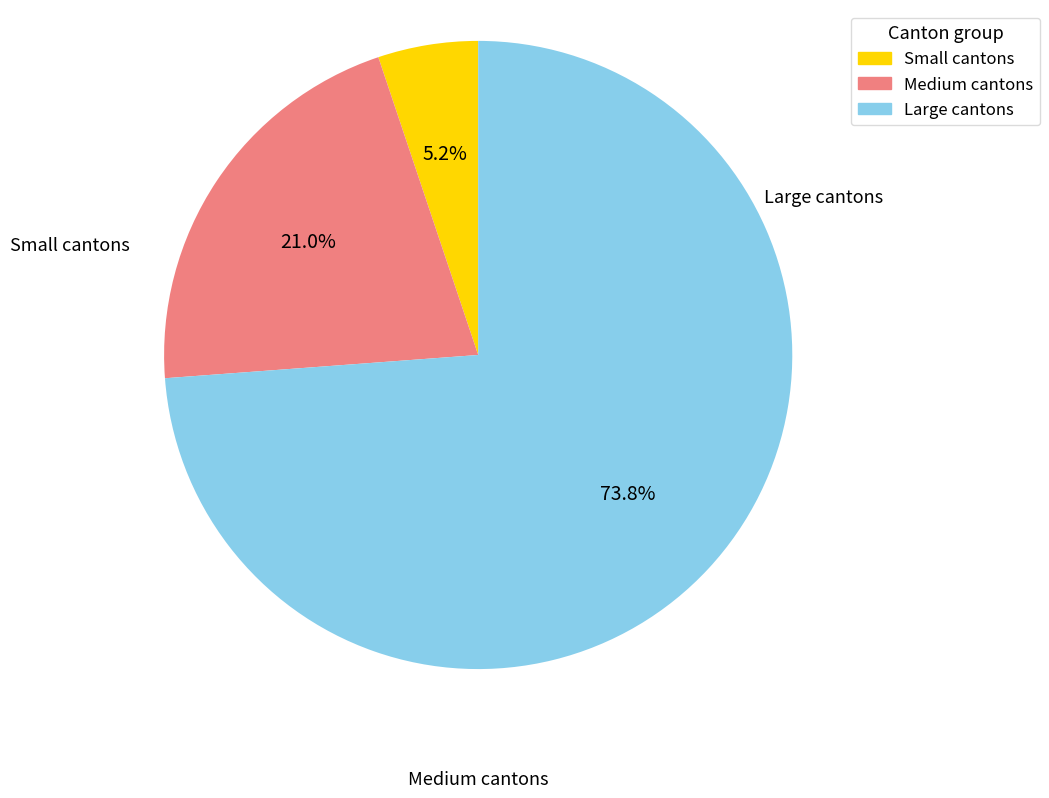

Is there a majority slice in this chart?

Yes